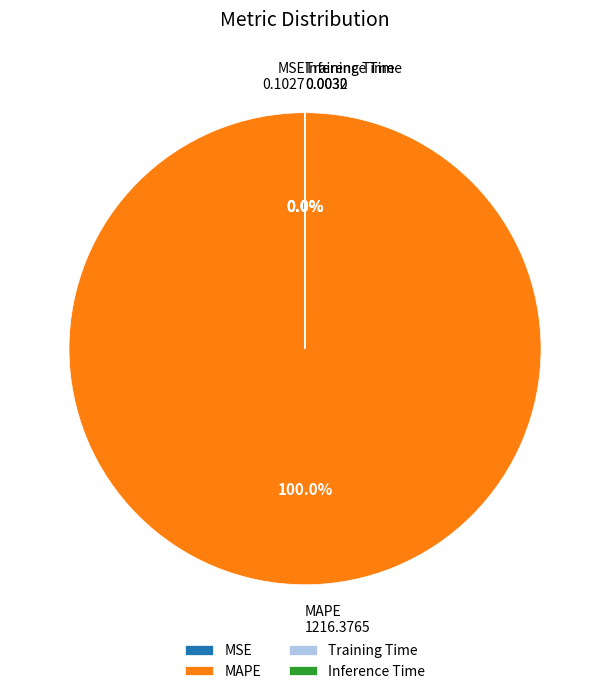

Which category has the smallest portion of the pie?

Inference Time